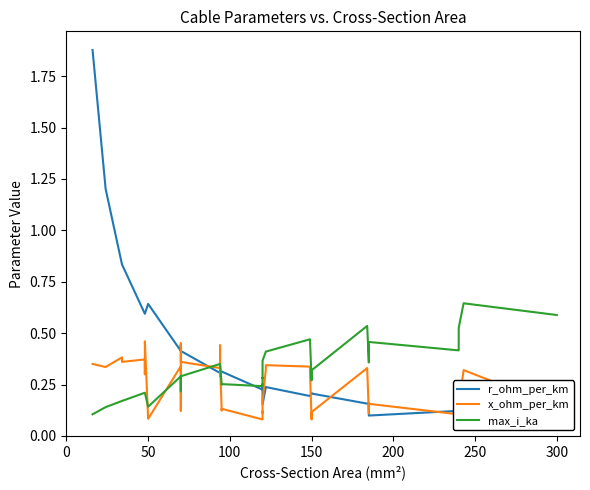

The value of r_ohm_per_km at 150 is 0.3. True or false?

False